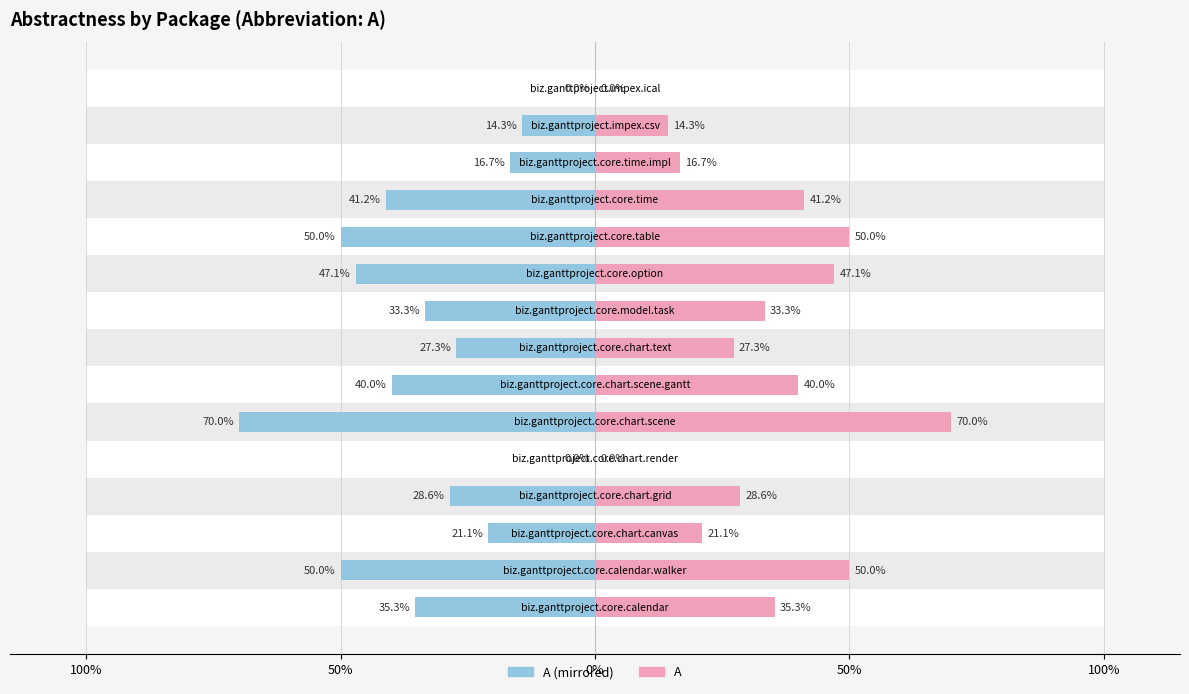

At which category does the chart reach its minimum across all series?

5